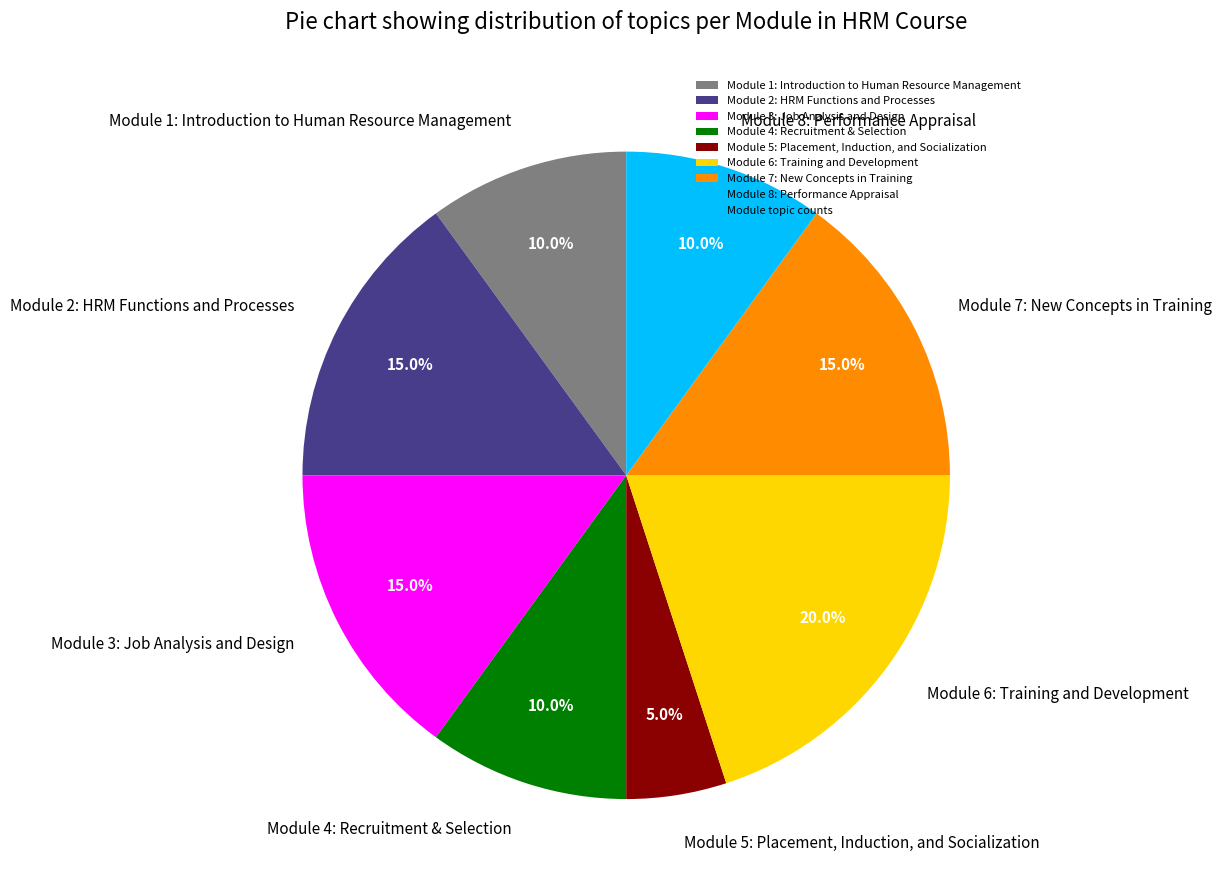

Approximately how many times larger is the value at Module 2: HRM Functions and Processes compared to Module 1: Introduction to Human Resource Management?

1.5